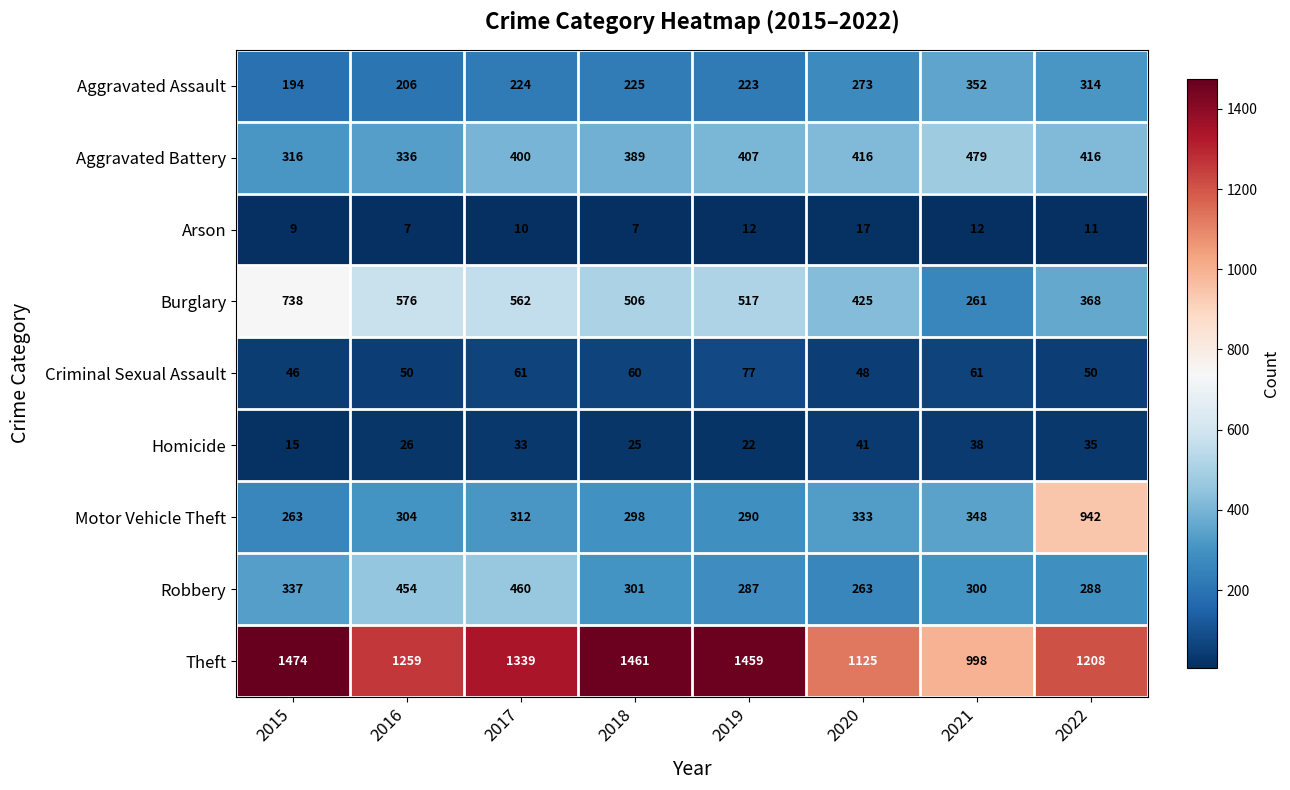

At which category is the sum across all series the highest?

2022